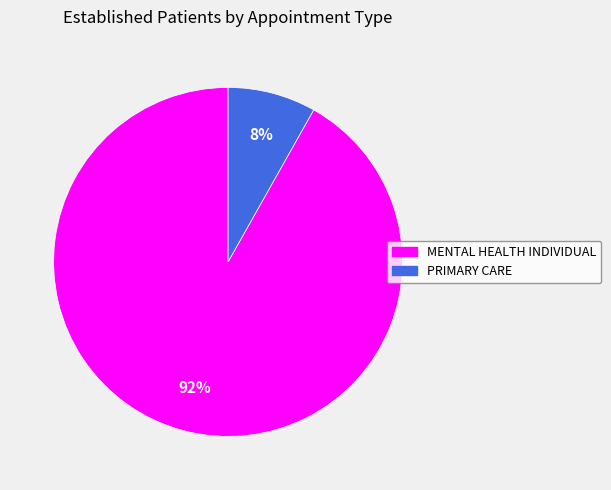

Rank the categories by value from highest to lowest.

MENTAL HEALTH INDIVIDUAL, PRIMARY CARE